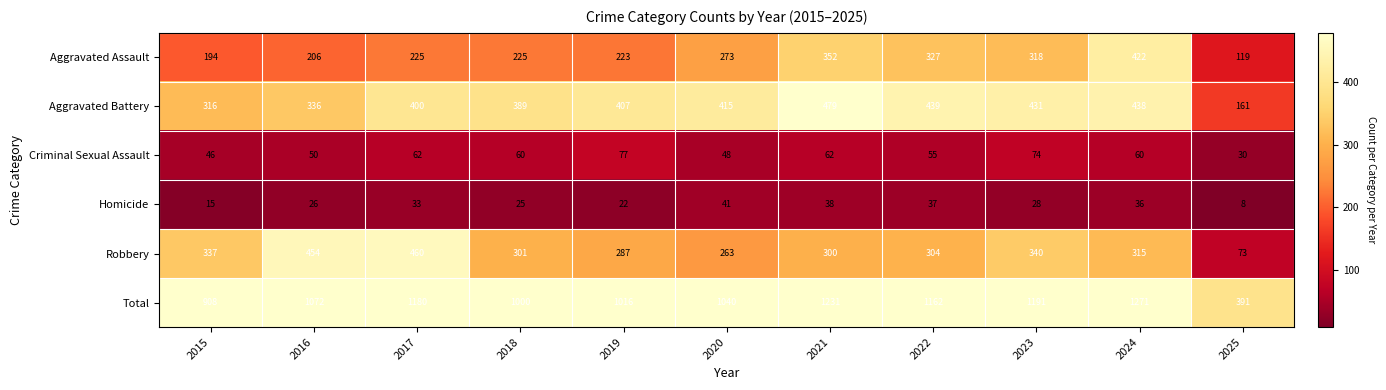

At which label is Criminal Sexual Assault closest to 53?

2022